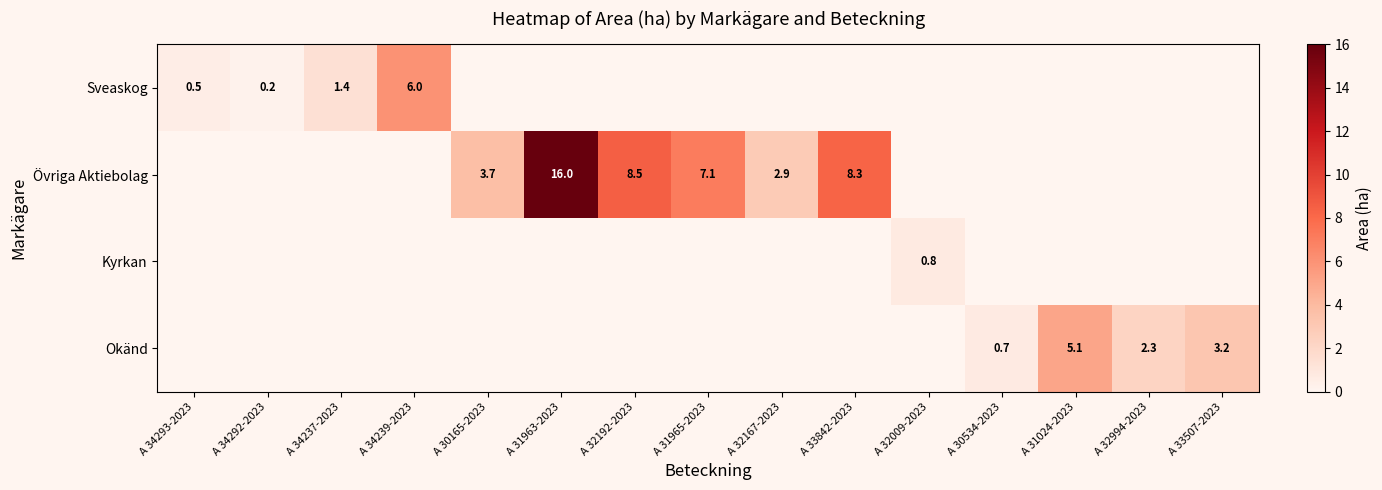

Is it true that Övriga Aktiebolag equals 2.9 at A 32167-2023?

True